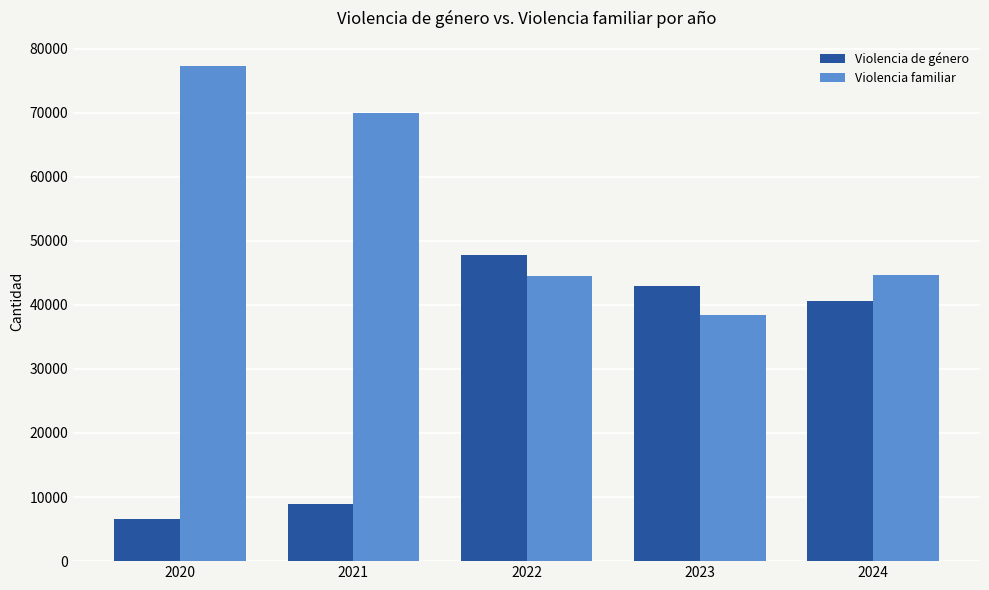

What is the difference between the maximum and minimum values in the Violencia familiar series?

38959